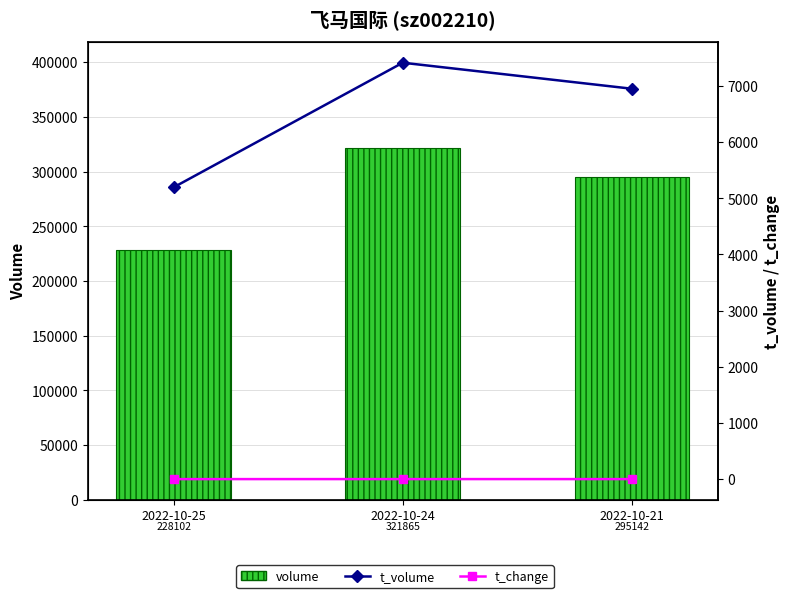

Does the chart contain any negative values?

No